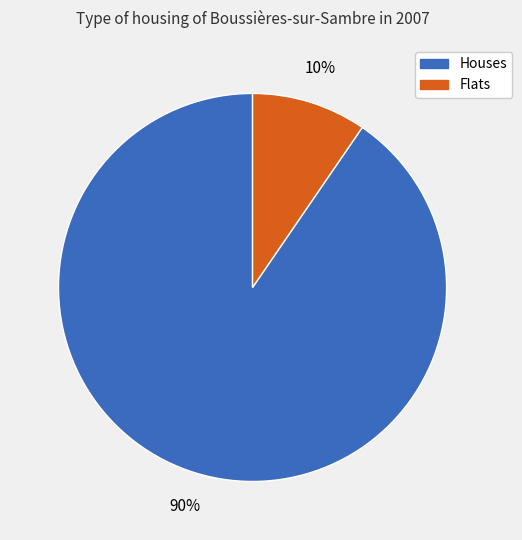

To the nearest percent, what is the average slice percentage?

50%